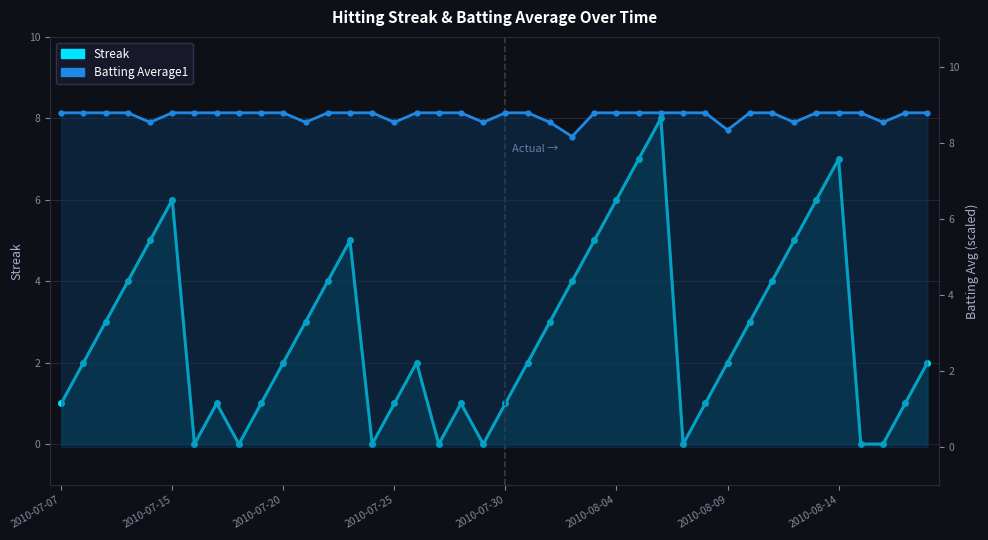

The Batting Average1 series shows 15.8 at 2010-08-09. True or false?

False